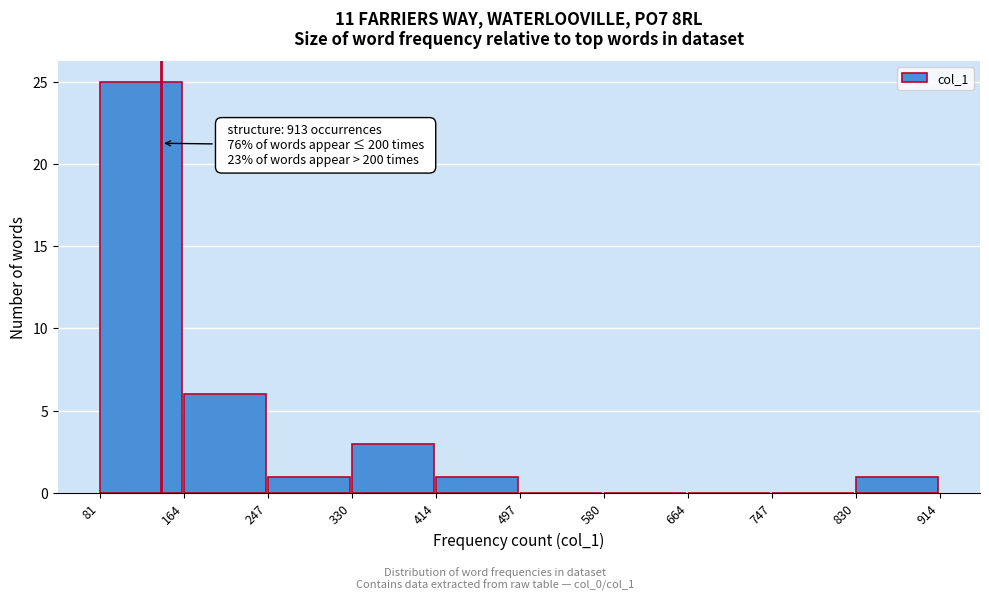

Which range on the x-axis has the tallest bar?

81 to 164